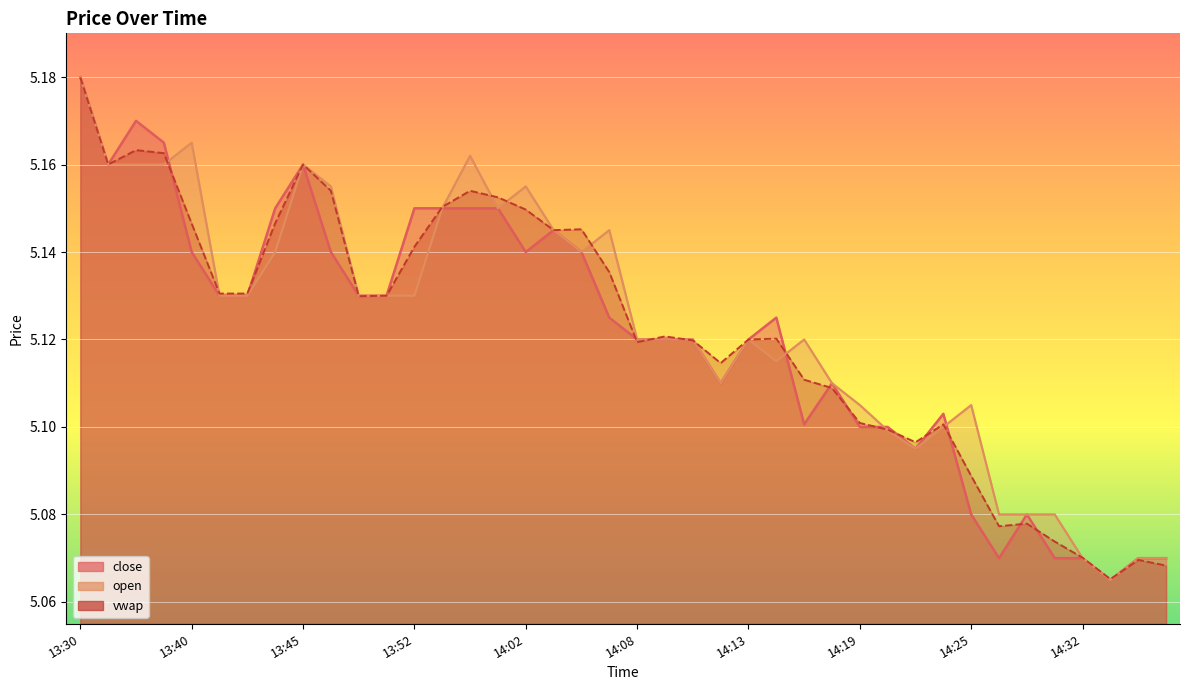

What value does the close series have at 14:11?

5.1